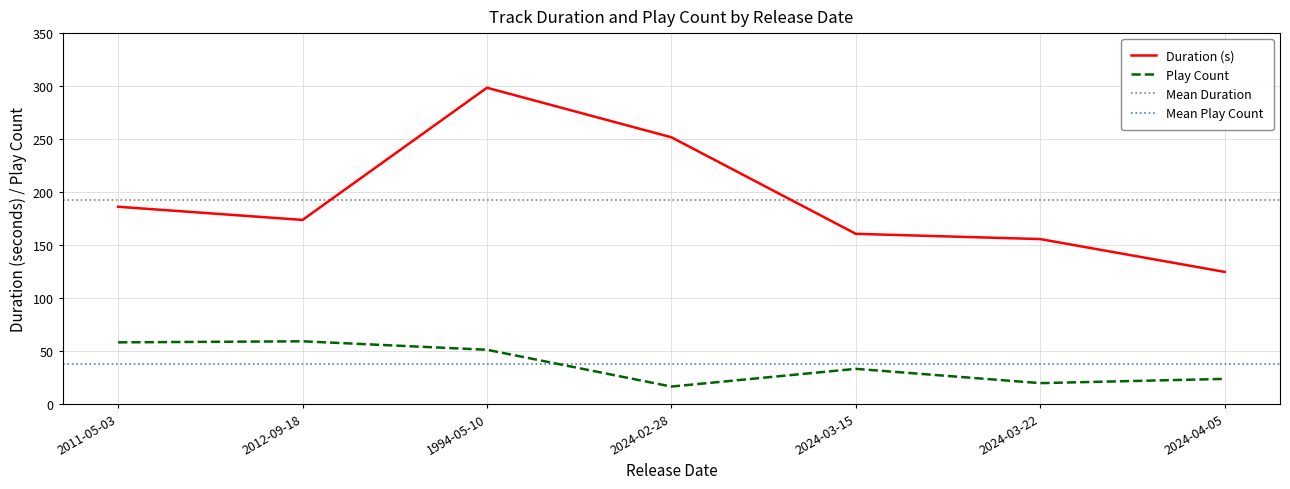

What position from the right is 2011-05-03?

7